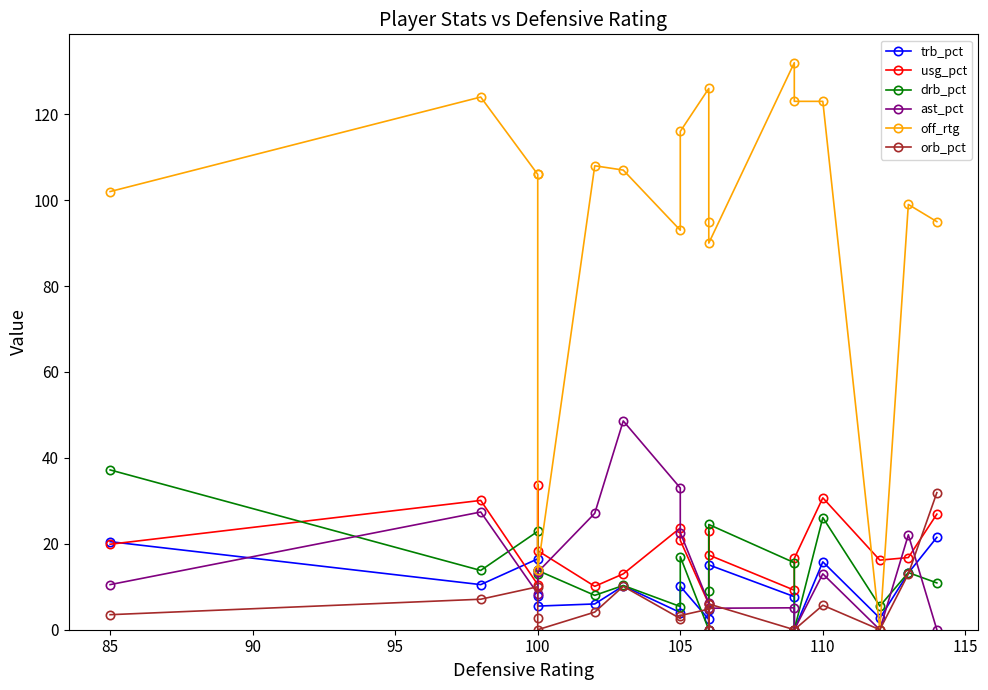

What is the sum of all trb_pct values?

174.2